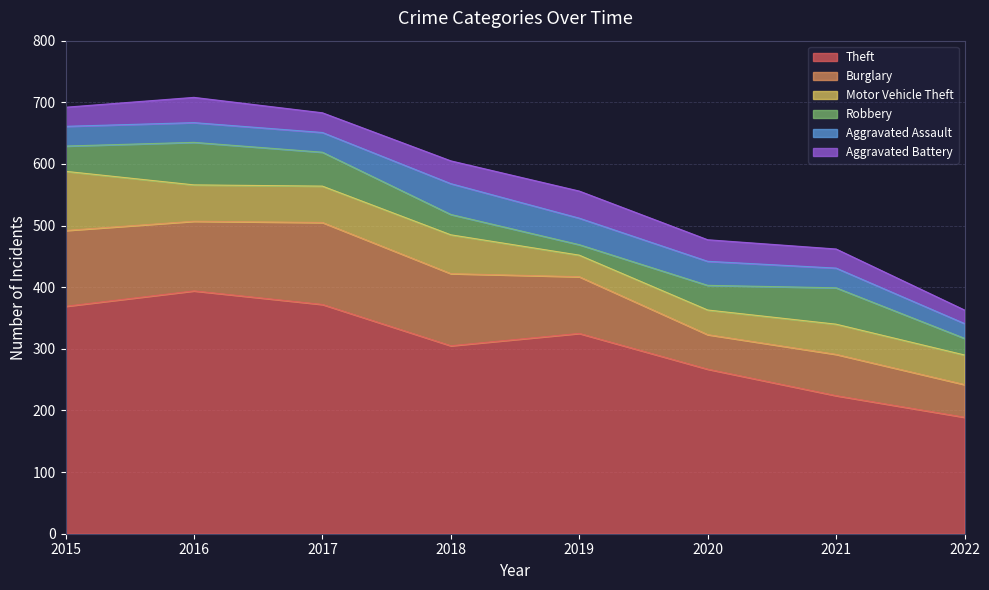

The value of Burglary at 2015 is 171. True or false?

False